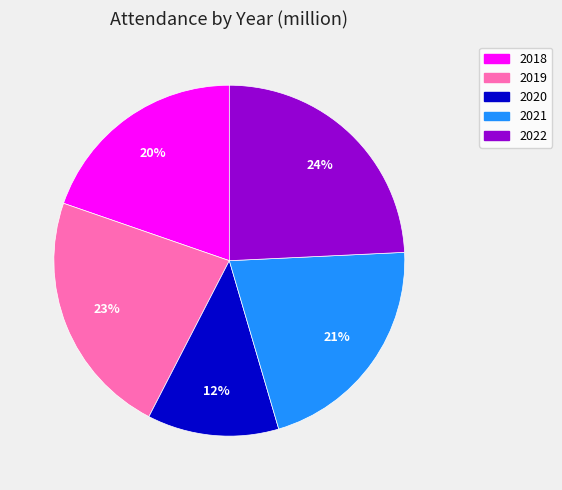

To the nearest percent, what is the difference between the 2018 and 2019 slice percentages?

3%